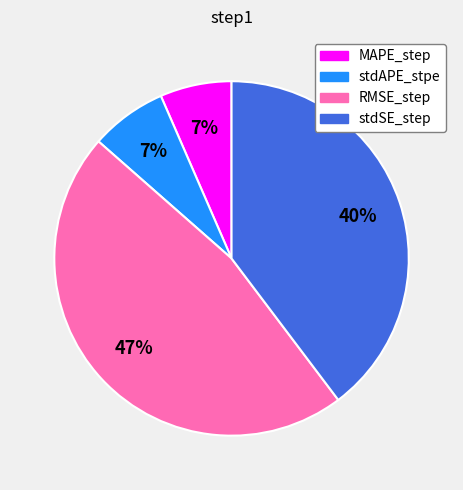

To the nearest percent, what portion does stdSE_step represent?

40%